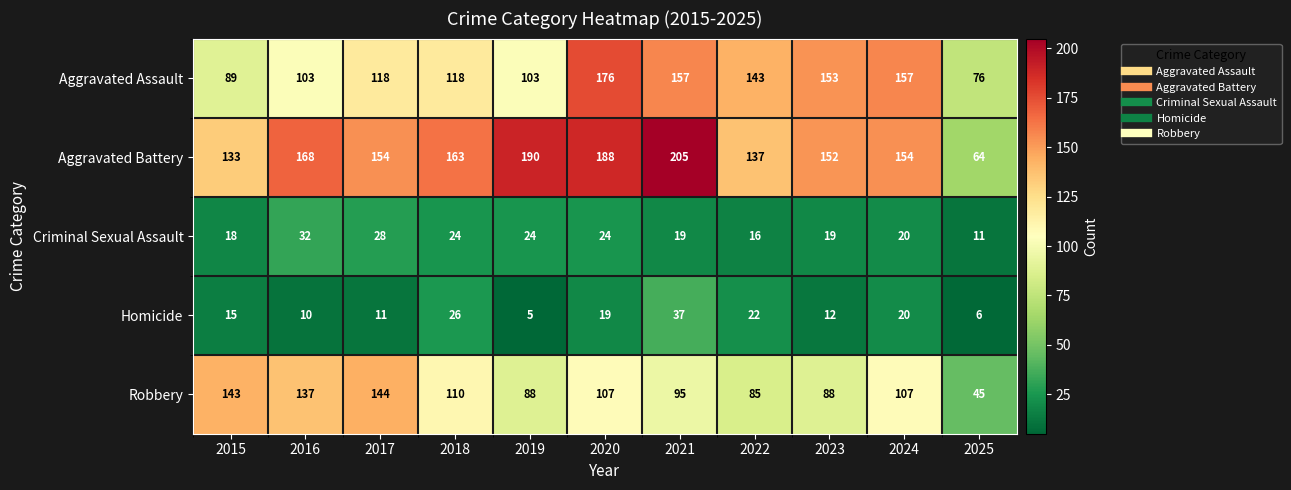

The Aggravated Assault series shows 118 at 2018. True or false?

True